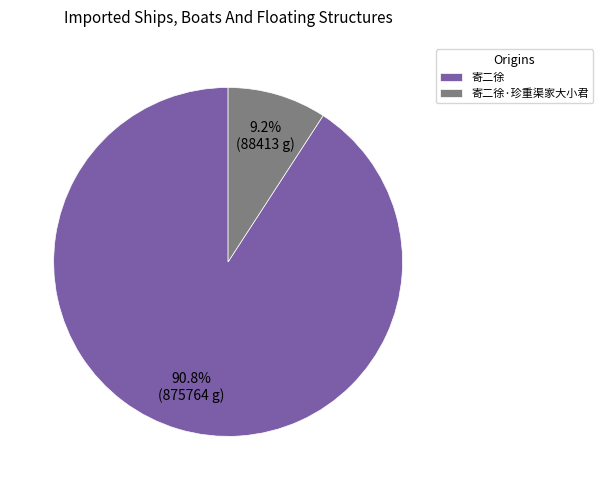

Which has a higher value, 寄二徐·珍重渠家大小君 or 寄二徐?

寄二徐